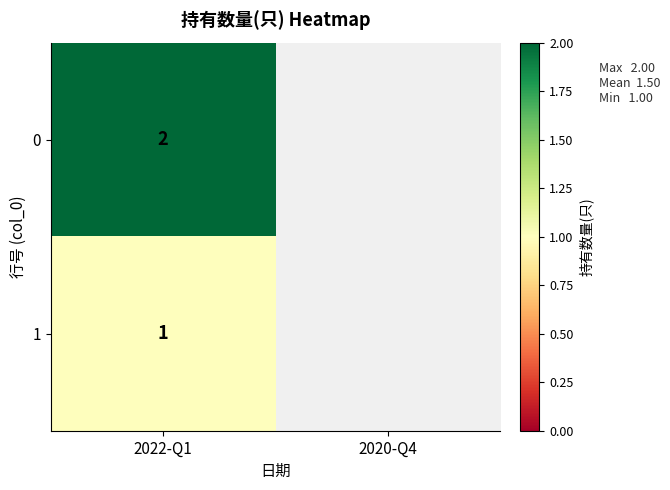

The 0 series shows 2 at 2022-Q1. True or false?

True